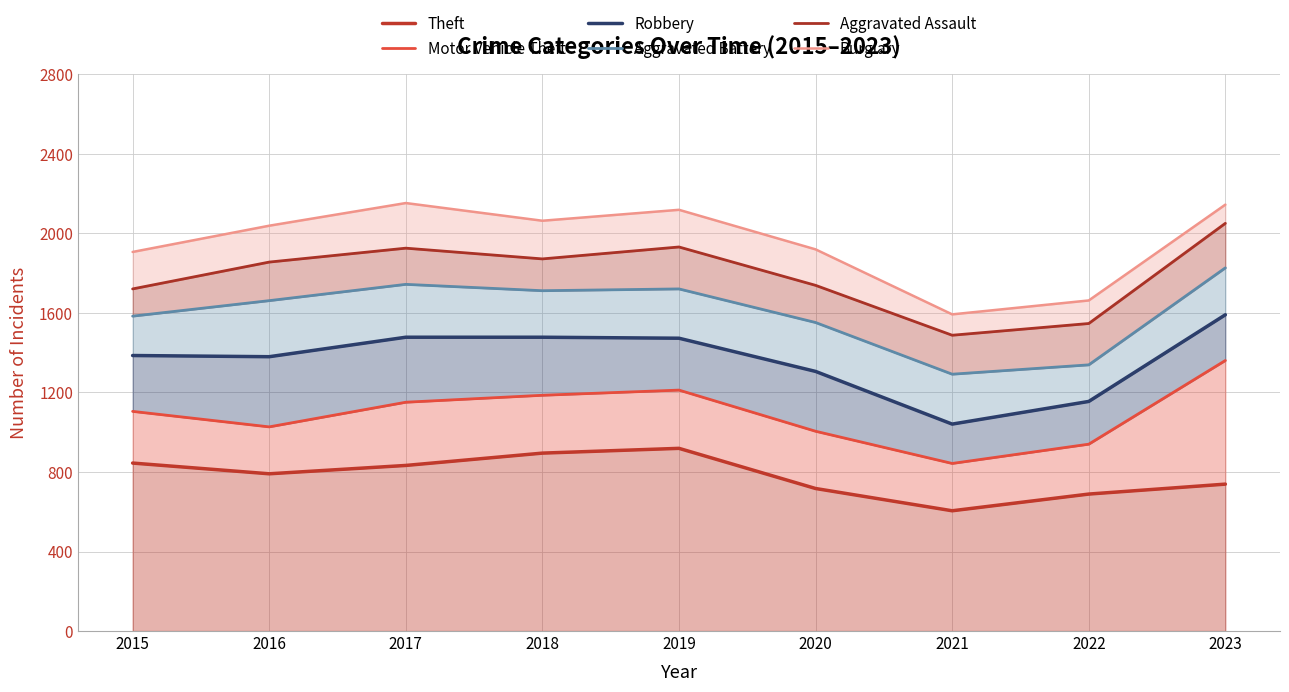

What is the sum of all Robbery values?

12288